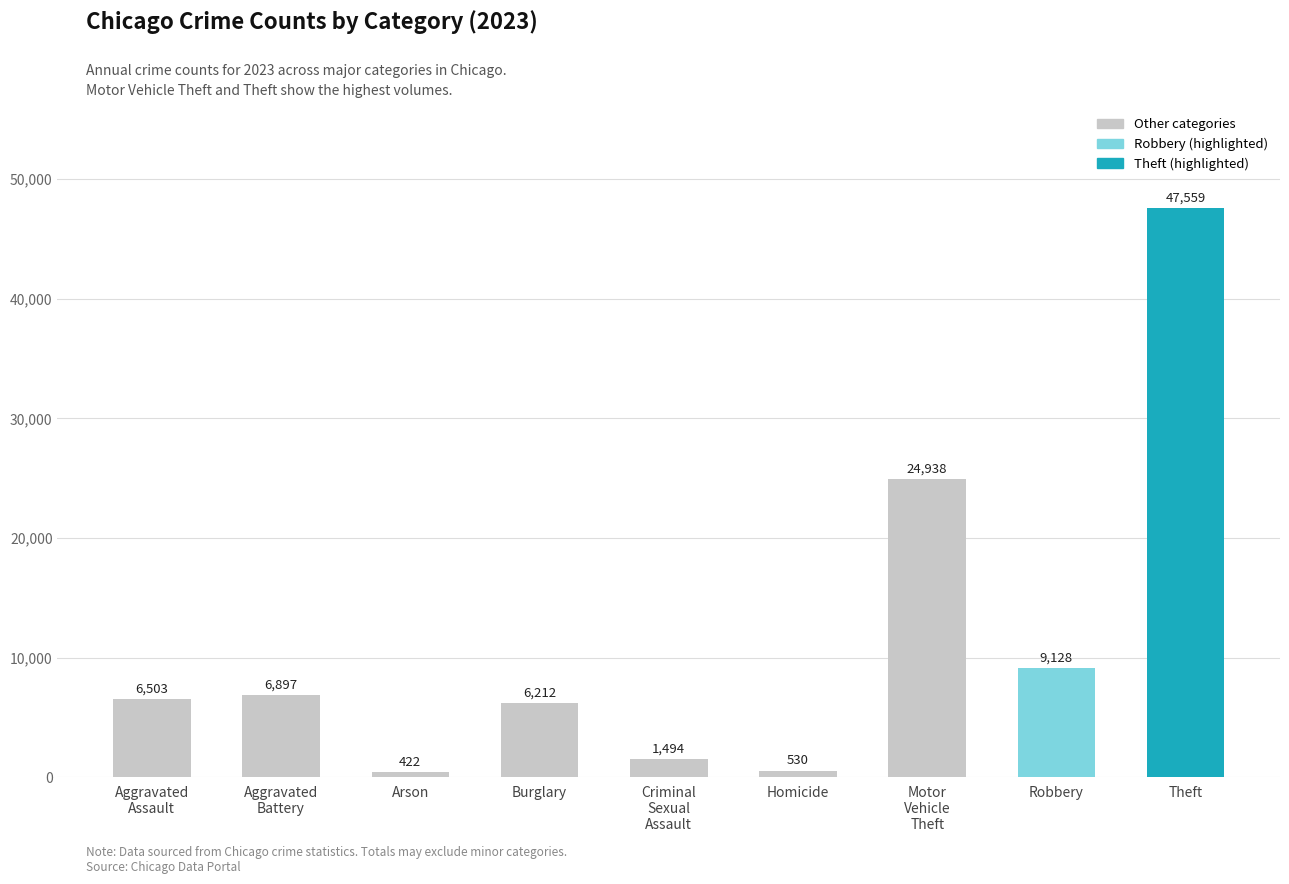

The value at Homicide is 530. True or false?

True